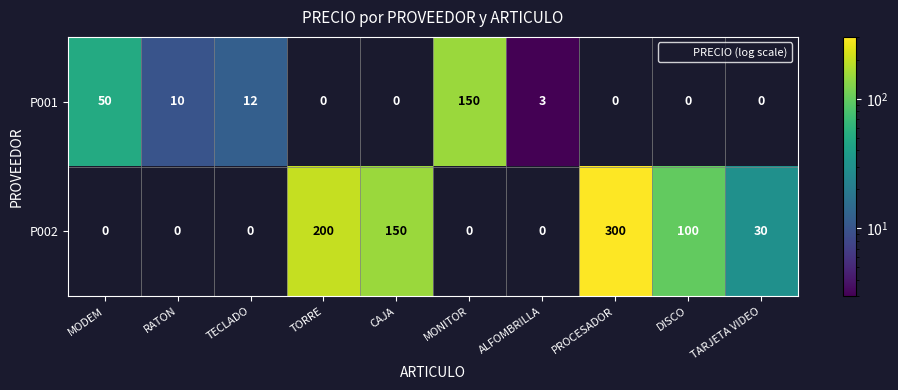

Which category has the highest value in the P001 series?

MONITOR